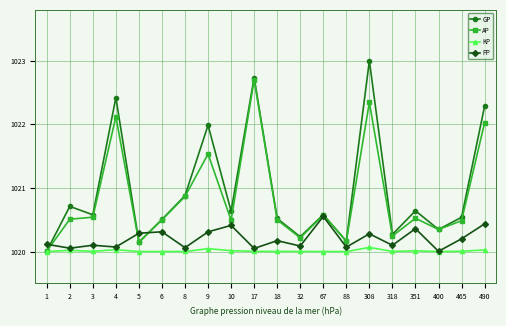

What is the value of the GP point at the 19th from the left?

1020.5